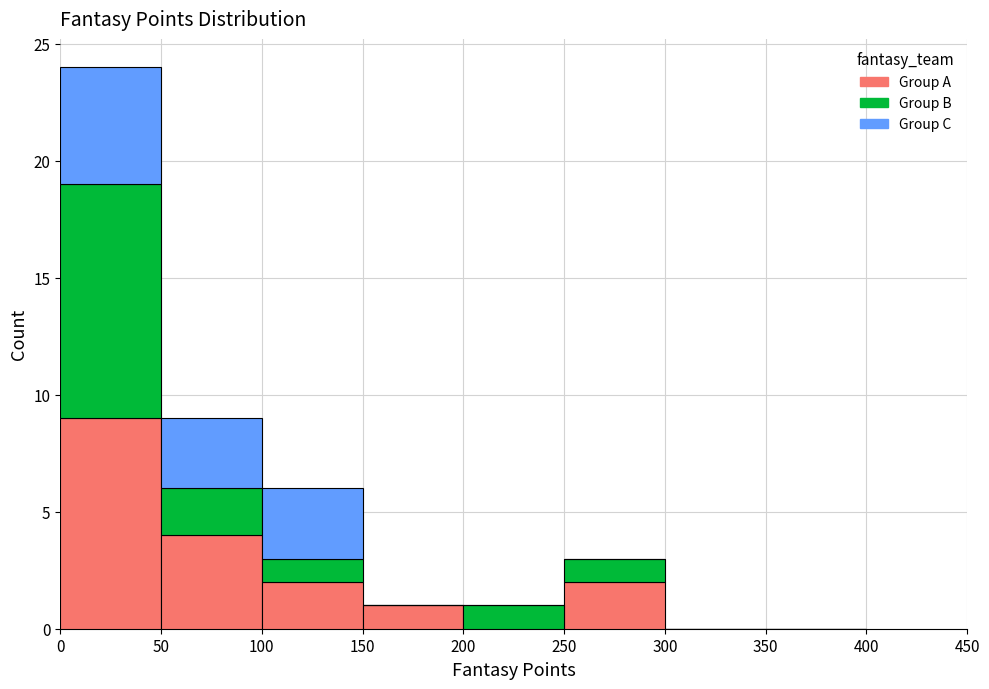

Reading left to right, transcribe this chart: for each stacked bar, give the range it covers on the x-axis and its total height. The values are not printed on the chart, so give them approximately, as read against the axis.

0 to 50: 24
50 to 100: 9
100 to 150: 6
150 to 200: 1
200 to 250: 1
250 to 300: 3
300 to 350: 0
350 to 400: 0